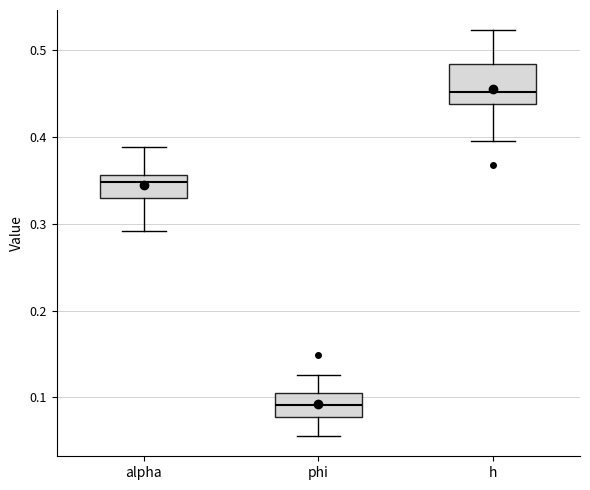

Reading left to right, transcribe this box plot: for each box, give where its median line is, the range the box spans, and where its two whiskers end, as read against the y-axis. The values are not printed on the chart, so give them approximately, as read against the axis.

alpha: median 0.35, box 0.33 to 0.36, whiskers 0.29 to 0.39
phi: median 0.09, box 0.08 to 0.11, whiskers 0.06 to 0.13
h: median 0.45, box 0.44 to 0.48, whiskers 0.40 to 0.52